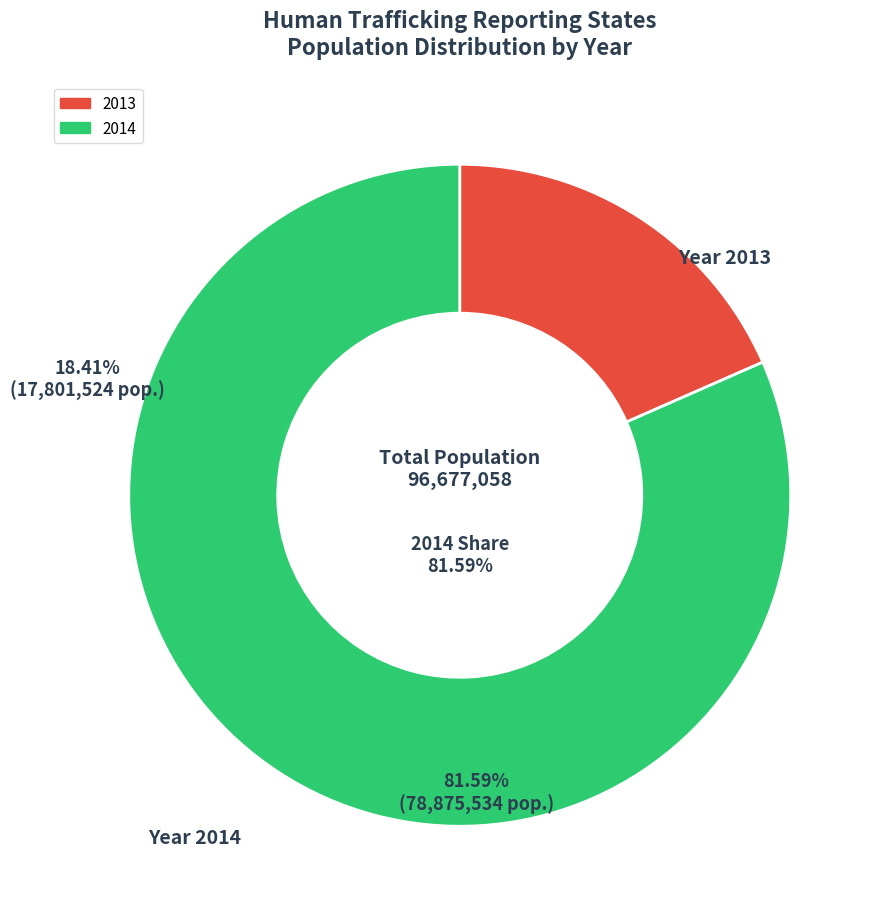

Is there any slice that represents more than half of the pie?

Yes